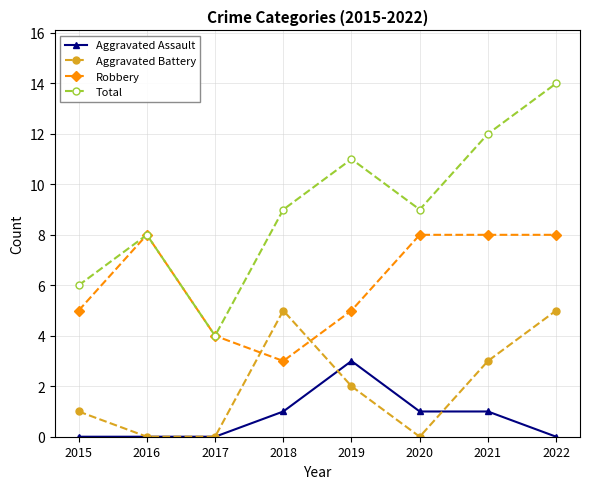

True or false: Total and Aggravated Assault intersect in this chart.

False